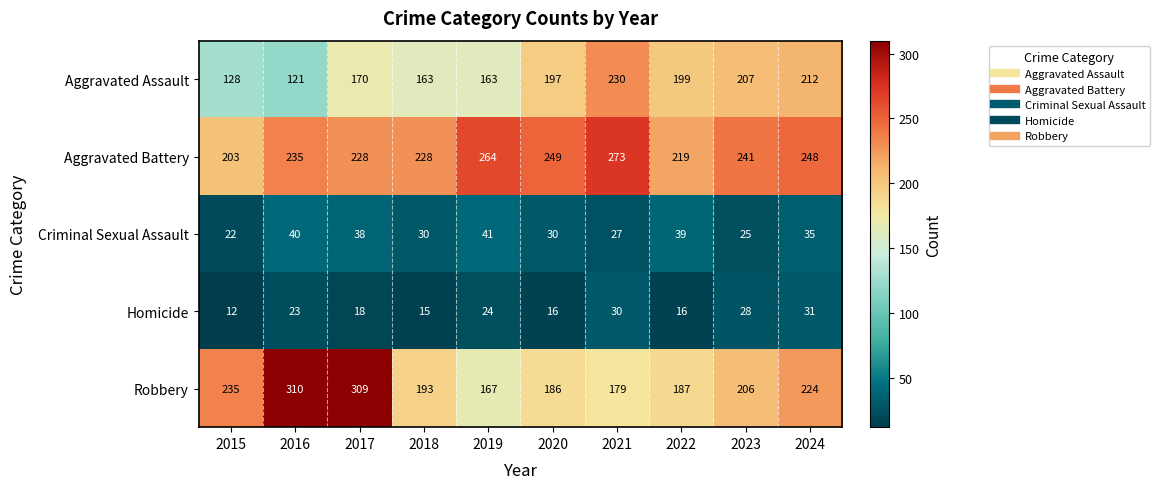

What is the difference between the highest and lowest values at 2016?

287